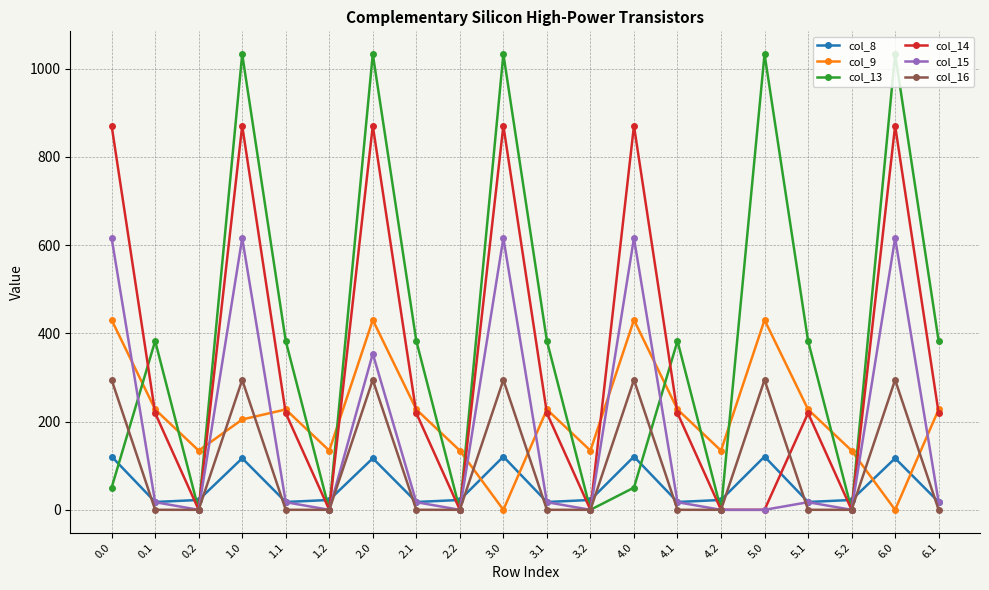

Which series has the largest range (max minus min)?

col_13